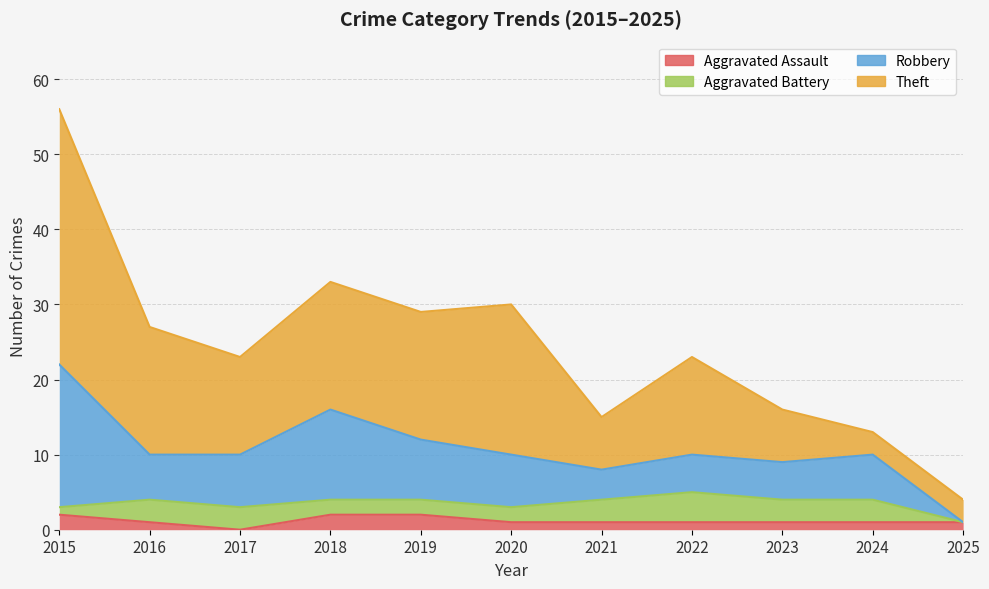

What are all the series names shown in the legend?

Aggravated Assault, Aggravated Battery, Robbery, Theft